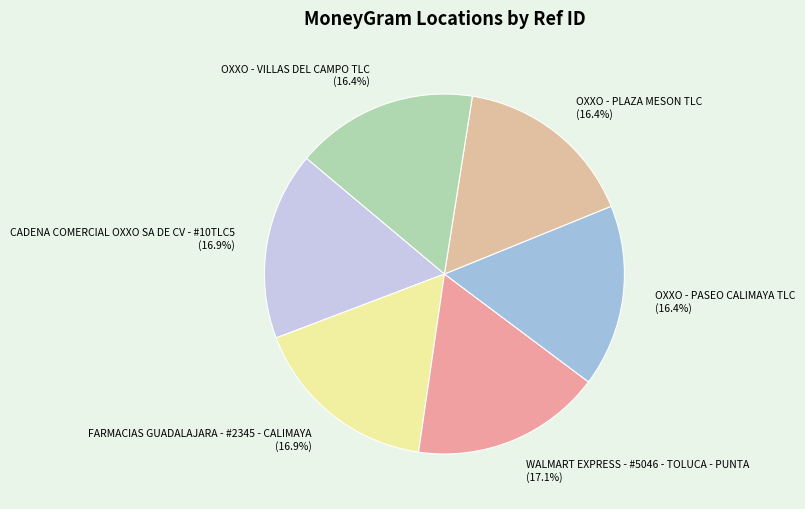

The OXXO - PASEO CALIMAYA TLC slice represents 16% of the pie. True or false?

True